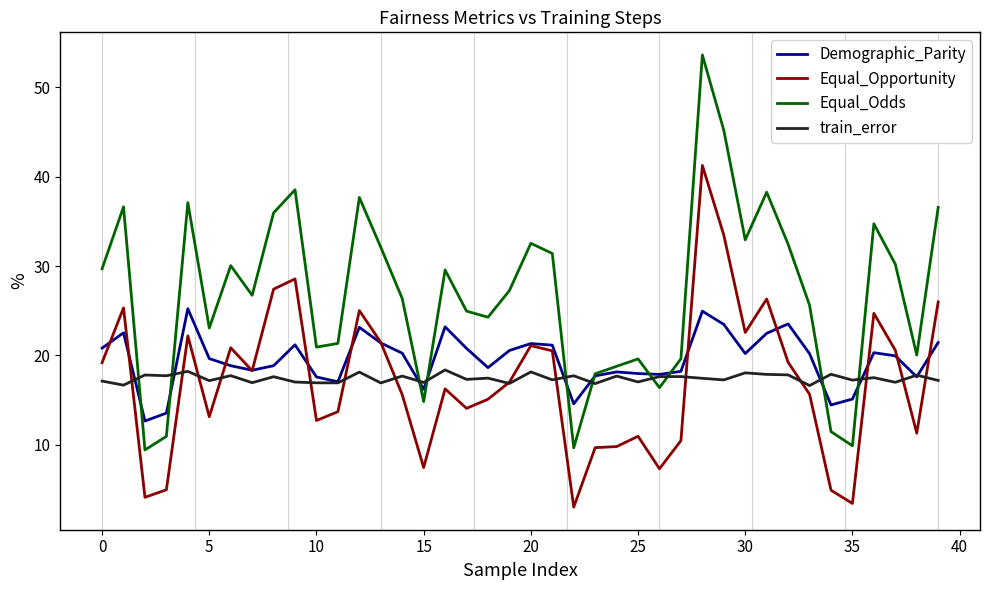

True or false: Demographic_Parity and Equal_Opportunity cross at least once.

True